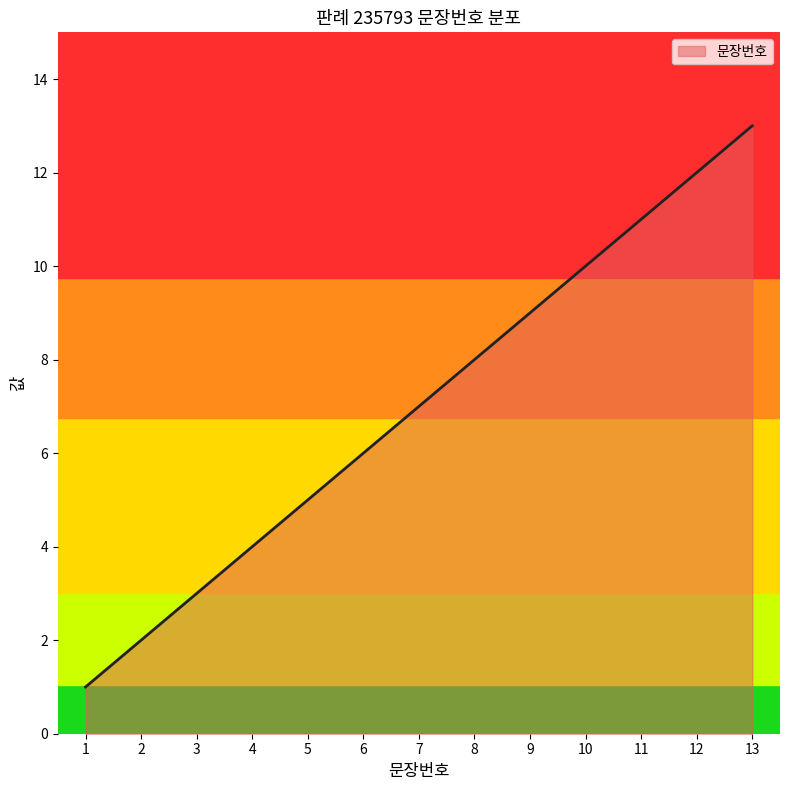

What is the maximum value shown in the chart?

13